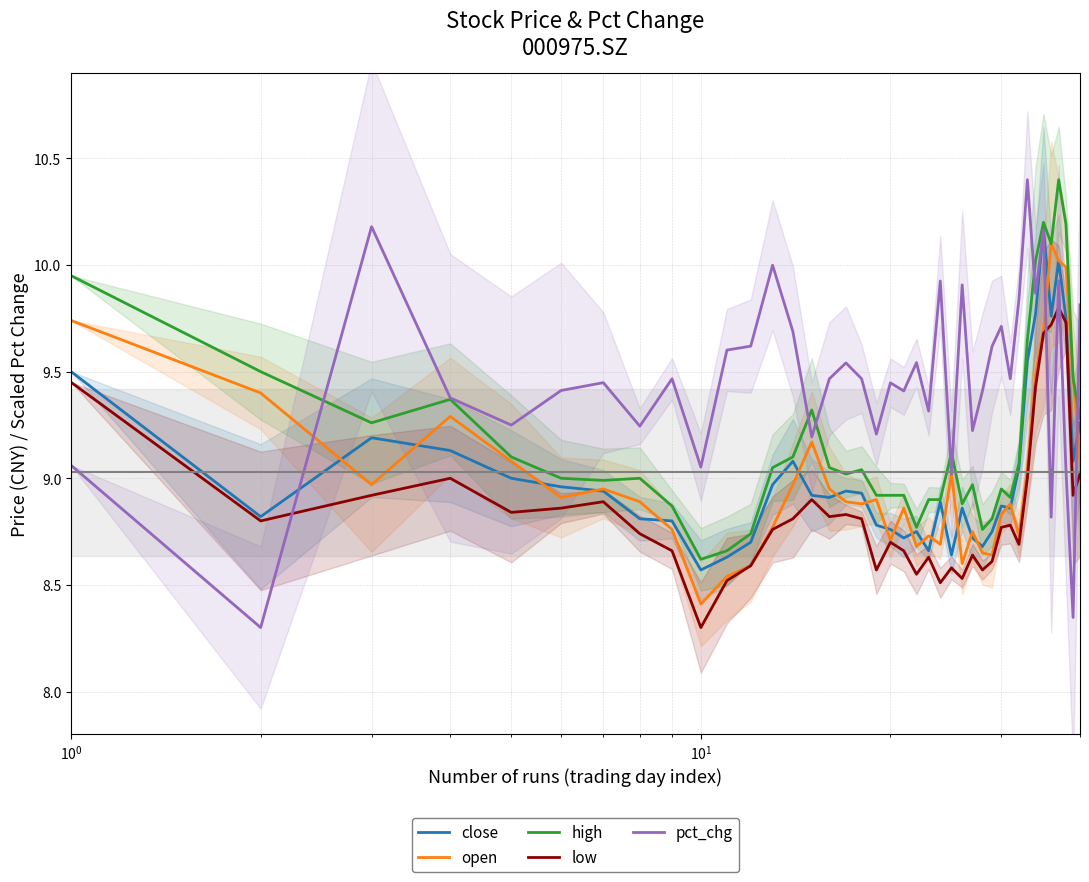

What is the maximum value for high?

10.4